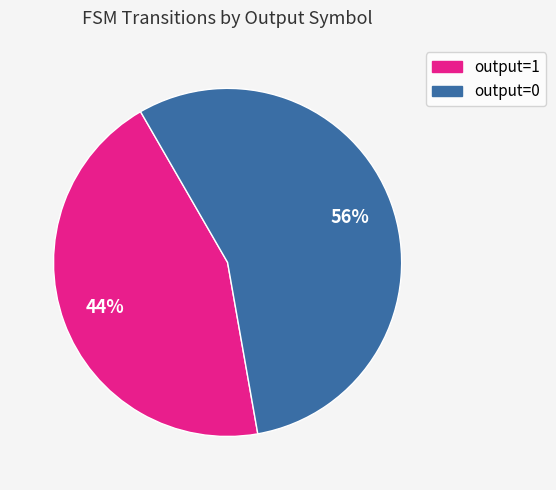

To the nearest percent, what is the average slice percentage?

50%